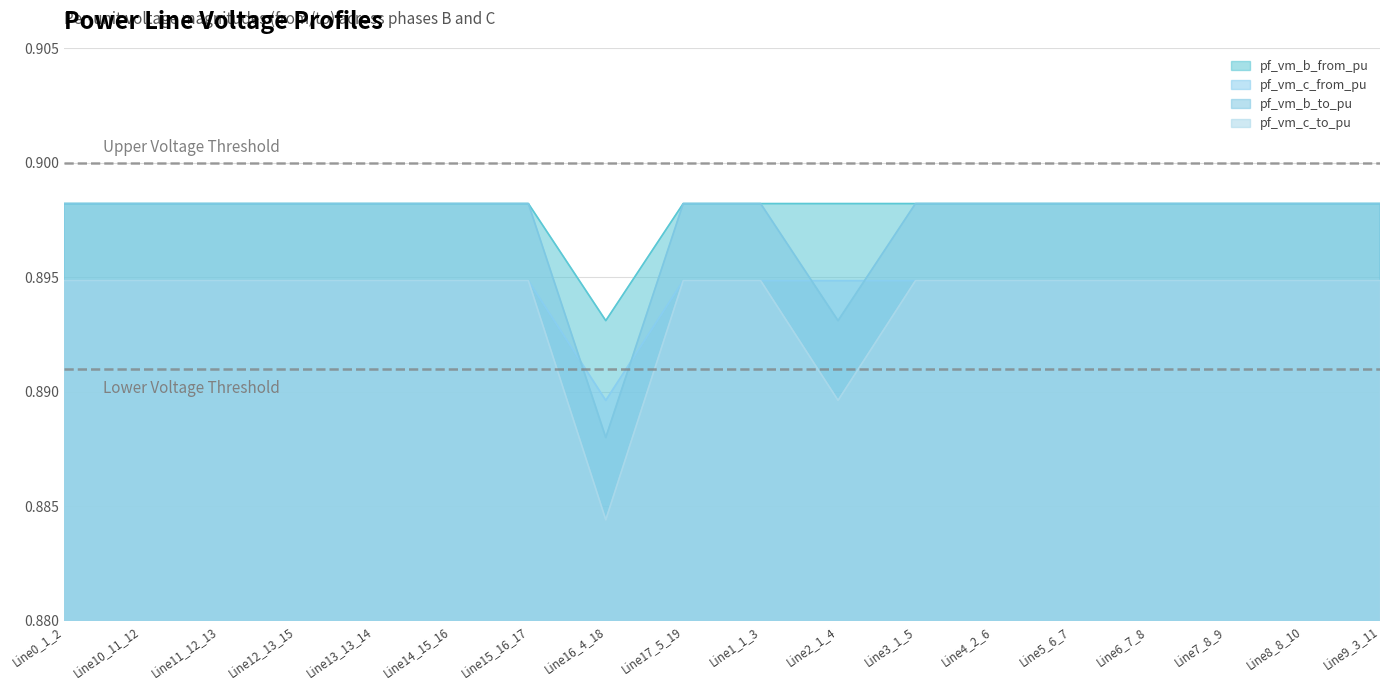

What are all the series names shown in the legend?

pf_vm_b_from_pu, pf_vm_c_from_pu, pf_vm_b_to_pu, pf_vm_c_to_pu